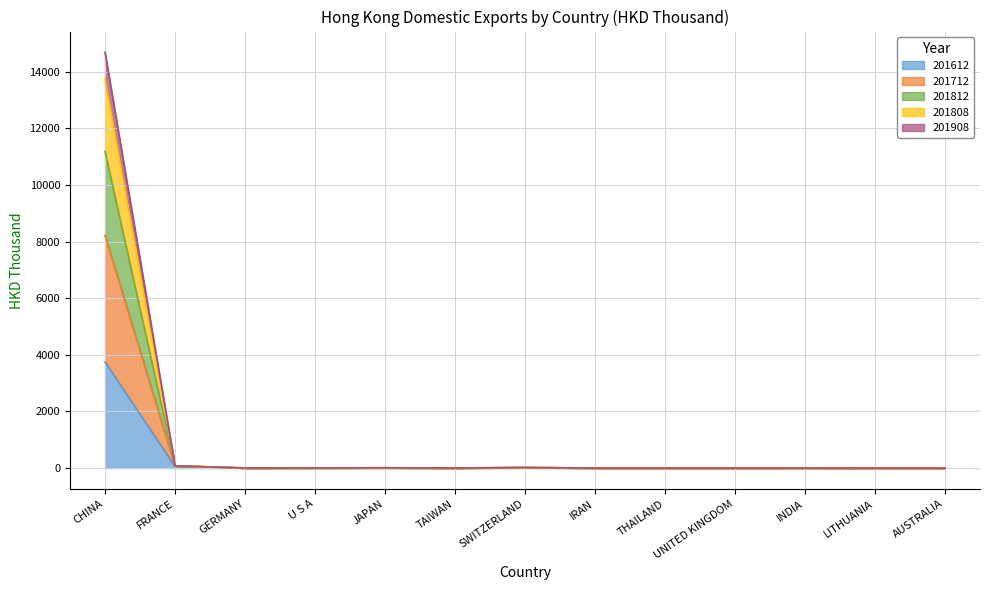

At which label does 201612 reach its peak?

CHINA